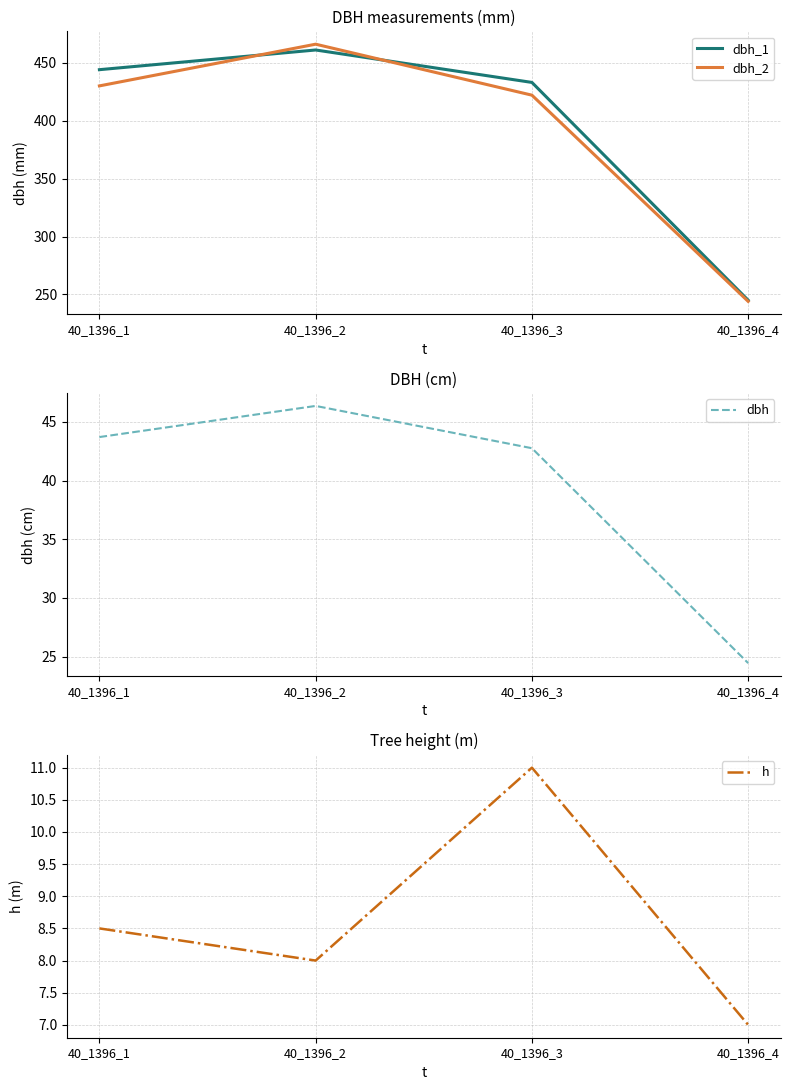

True or false: h has a value of 7.0 at 40_1396_4.

True